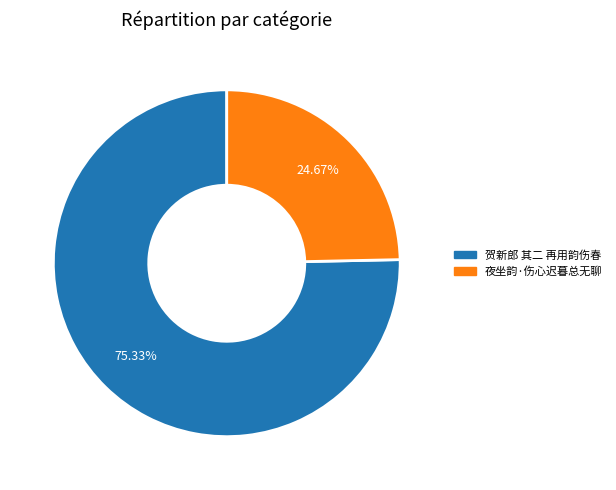

To the nearest percent, what is the combined percentage of 夜坐韵·伤心迟暮总无聊 and 贺新郎 其二 再用韵伤春?

100%